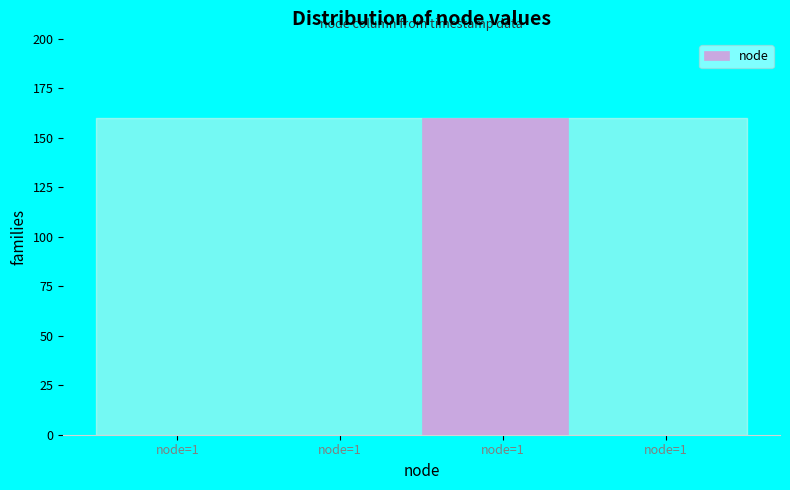

How many distinct data groups are displayed?

1